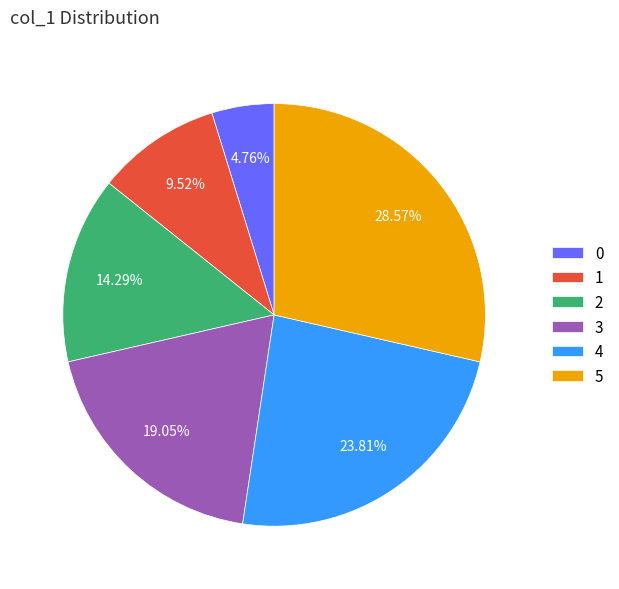

Is there any slice that represents more than half of the pie?

No